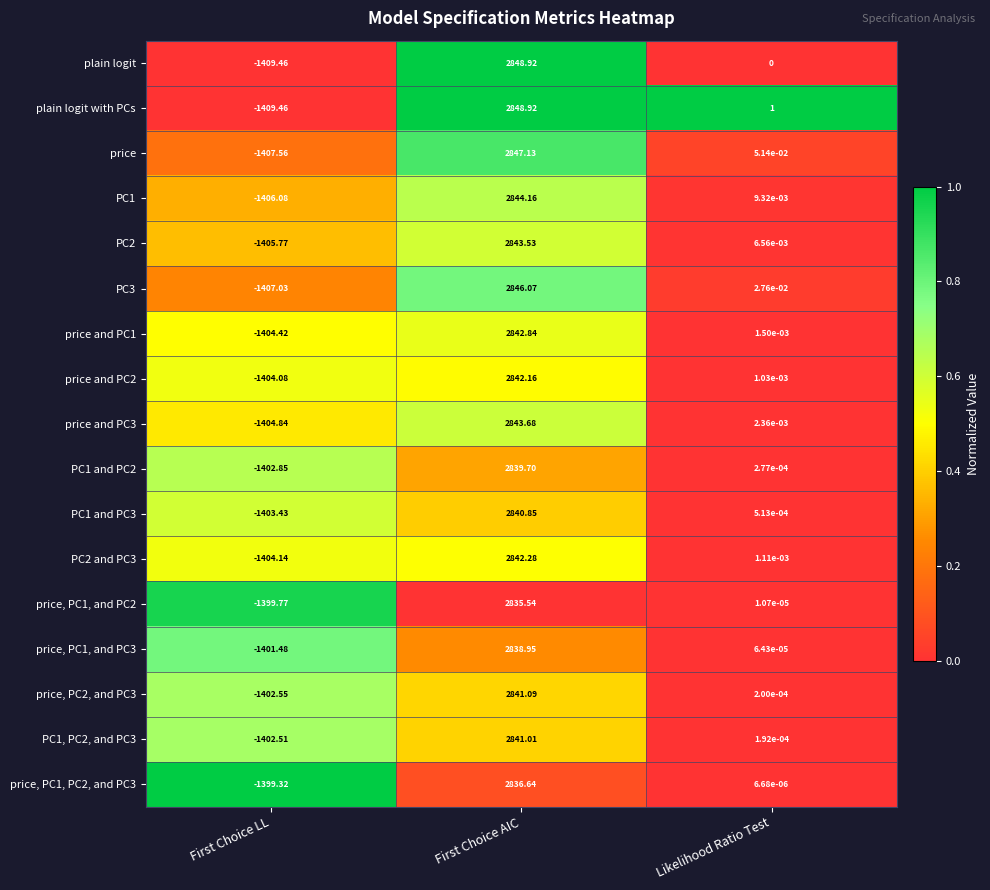

How many values in price, PC1, and PC2 are below zero?

1